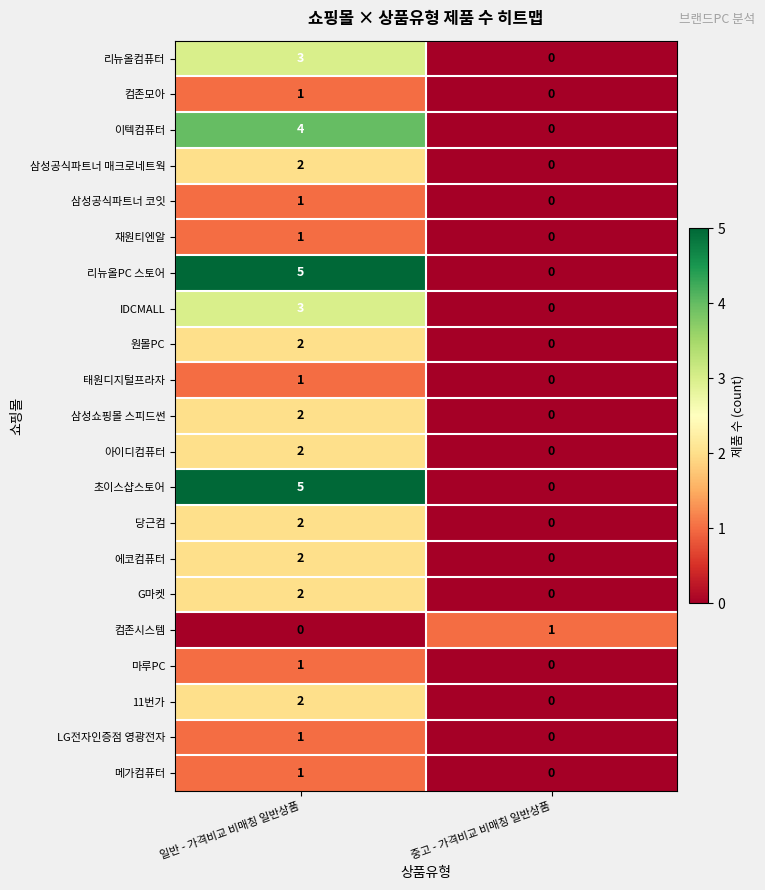

What is the maximum value shown in the chart?

5